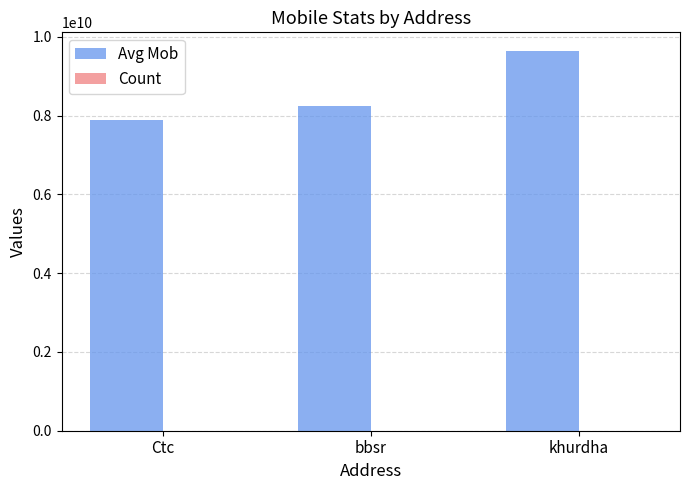

What is the total value across all series at Ctc?

7894784590